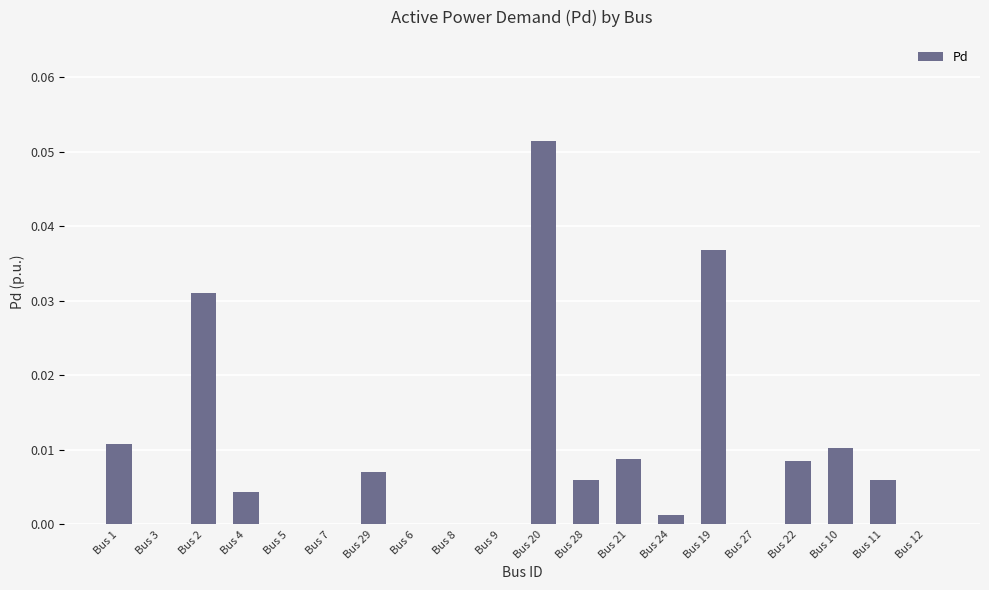

Which category has the highest value across all series?

Bus 20